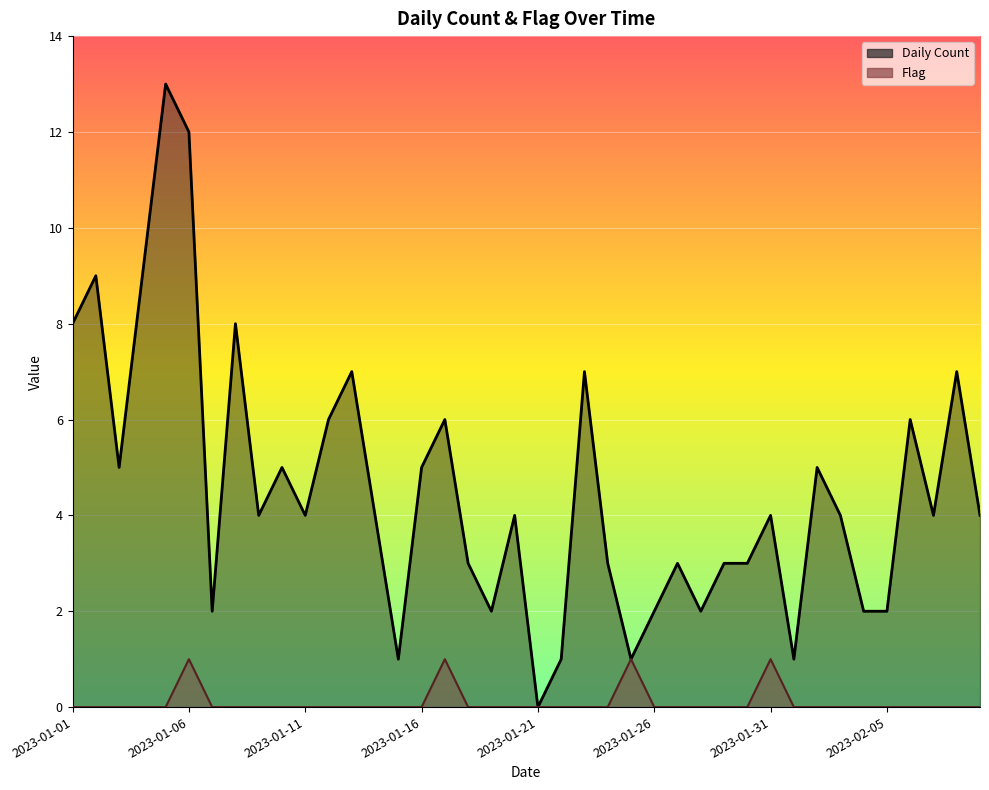

Is the value of Daily Count at 2023-01-02 greater than the value of Flag at 2023-02-01?

Yes